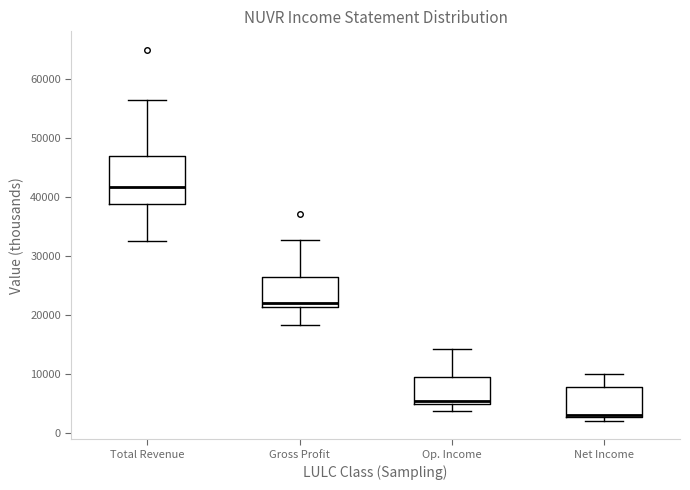

Comparing the boxes themselves (not the whiskers), which one is the tallest?

Total Revenue